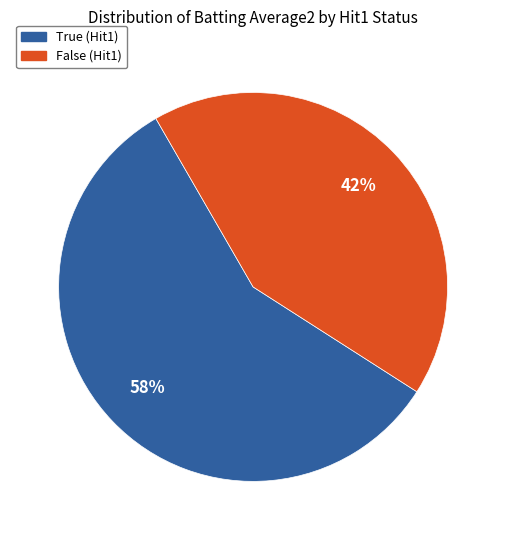

Which slice is the largest?

True